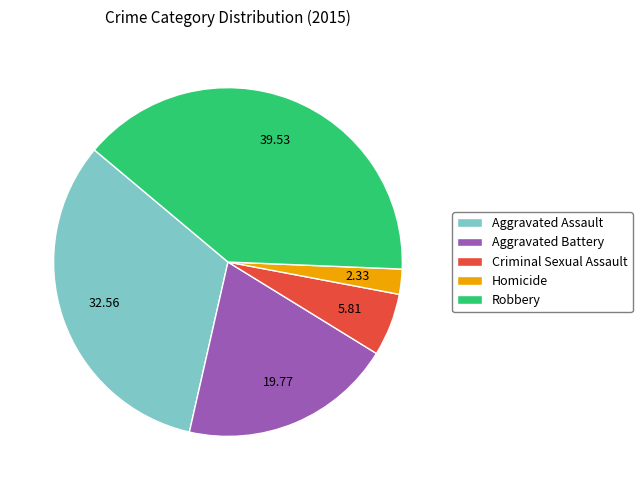

Does any single category account for the majority?

No